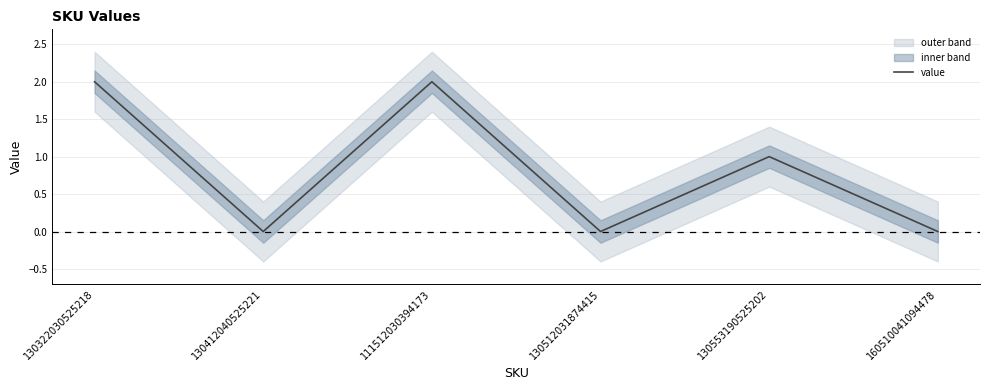

List the labels in order of value, smallest first.

130412040525221, 130512031874415, 160510041094478, 130553190525202, 130322030525218, 111512030394173